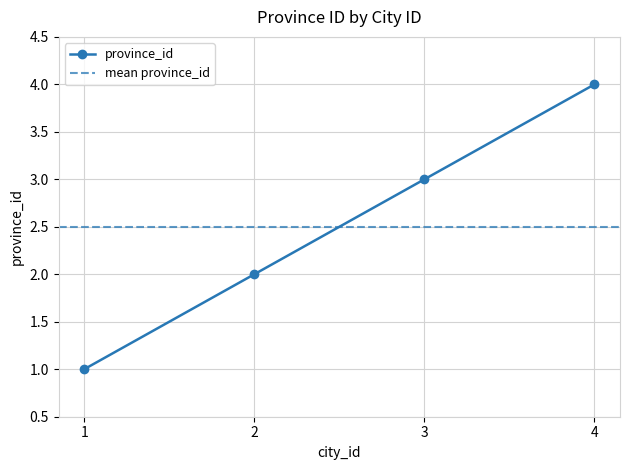

Reading left to right, what are all the values shown in this chart?

1=1	2=2	3=3	4=4